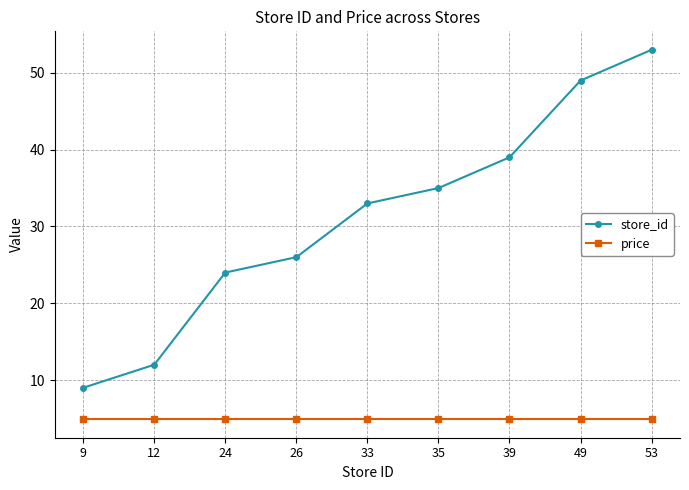

Between 26 and 33, which series saw the biggest shift?

store_id